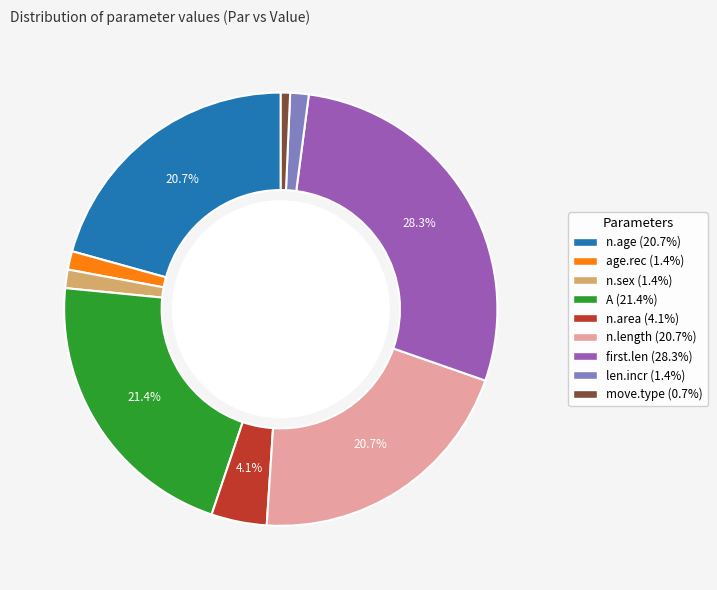

True or false: n.area accounts for 4% of the total.

True